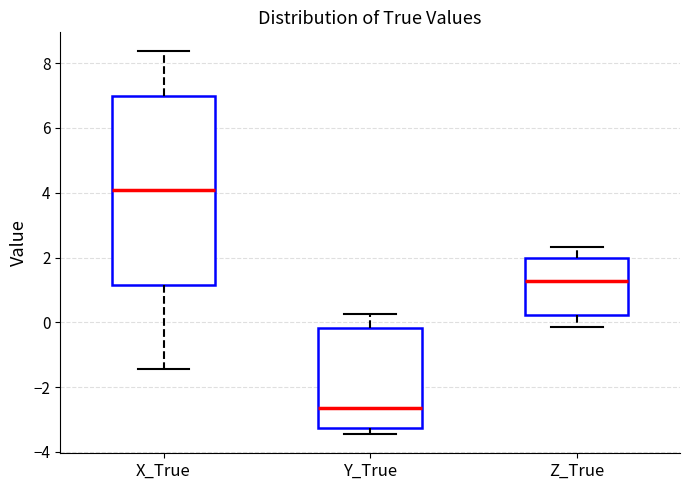

Reading left to right, read every box against the y-axis: the position of its median line, the range the box covers, and the ends of its whiskers. The values are not printed on the chart, so give them approximately, as read against the axis.

X_True: median 4.0, box 1.2 to 7.0, whiskers -1.4 to 8.4
Y_True: median -2.6, box -3.2 to -0.2, whiskers -3.4 to 0.2
Z_True: median 1.2, box 0.2 to 2.0, whiskers -0.2 to 2.4